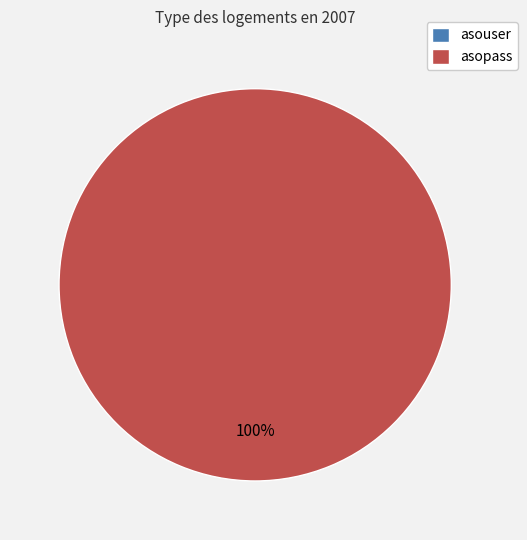

What percentage is the asopass slice, to the nearest percent?

100%